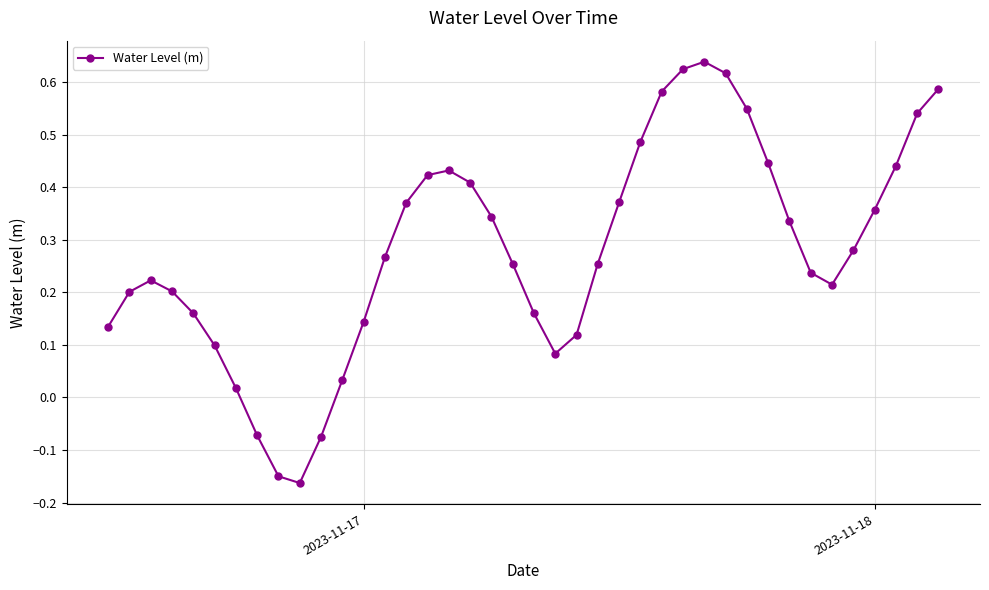

How many data points are less than 0?

4